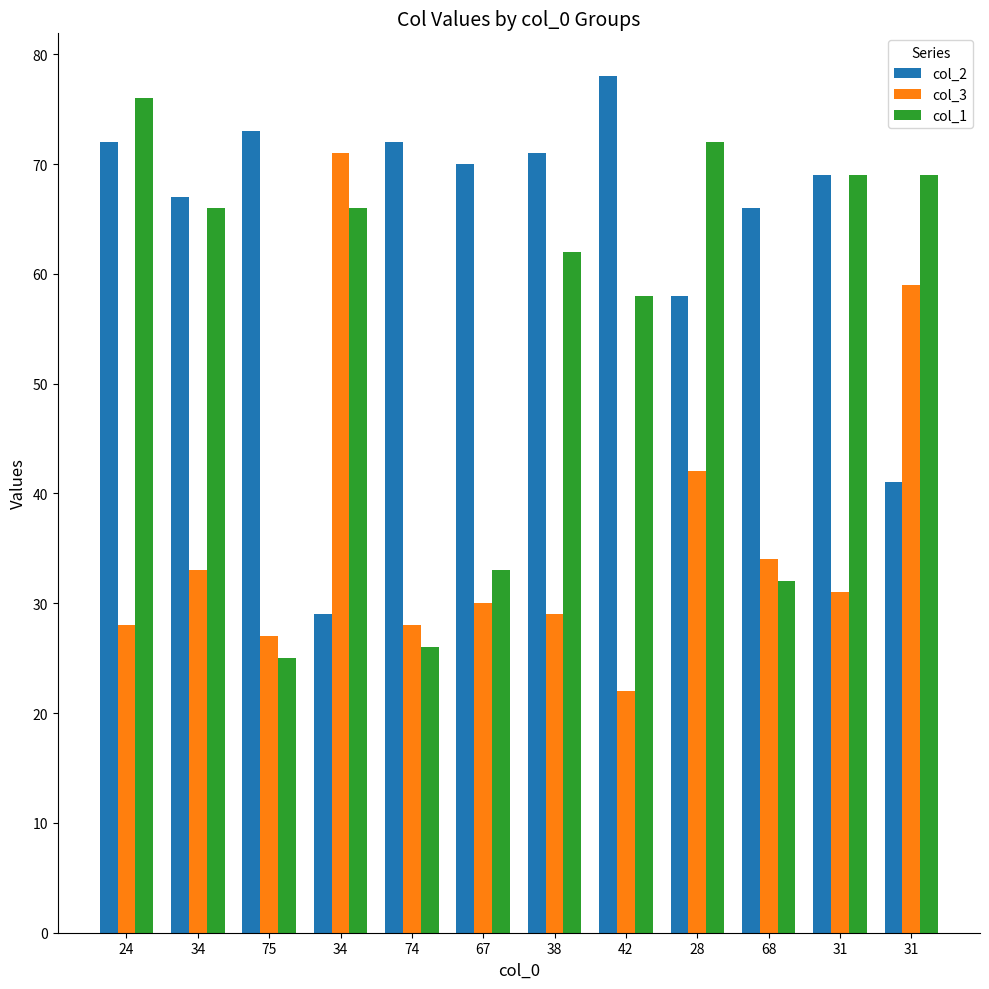

What is the minimum value shown in the chart?

22